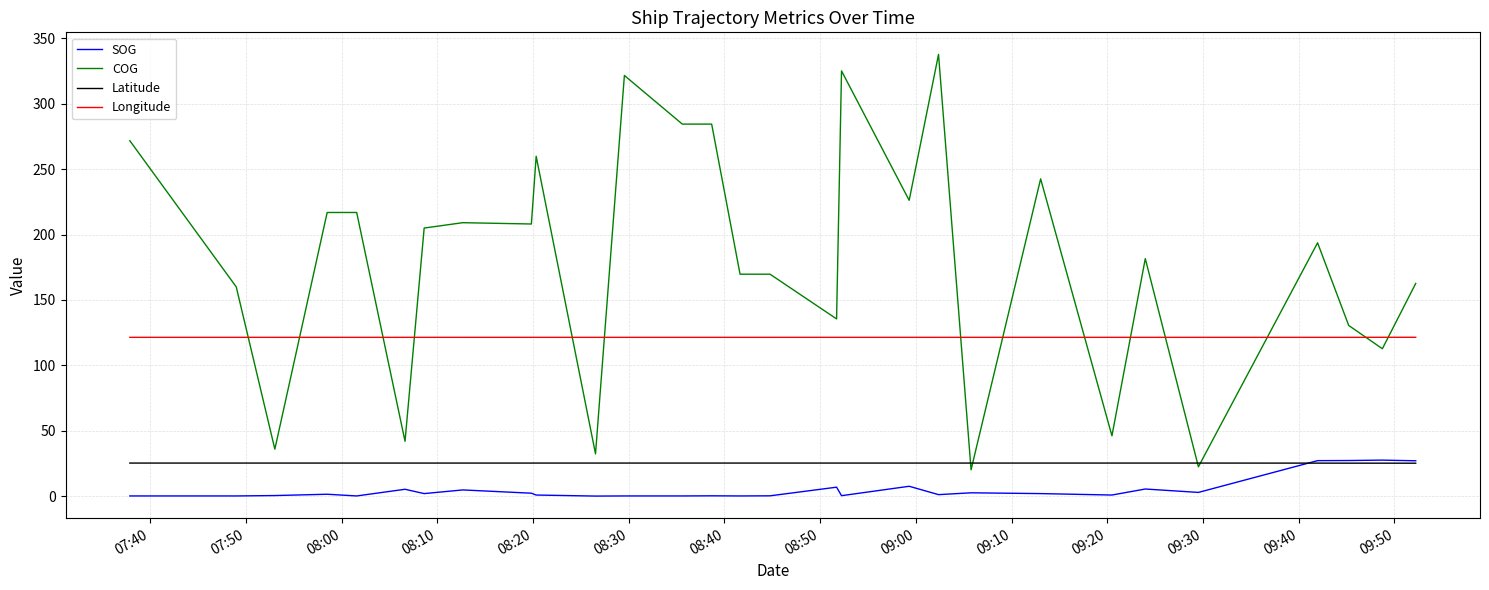

Which series has the widest spread of values?

COG